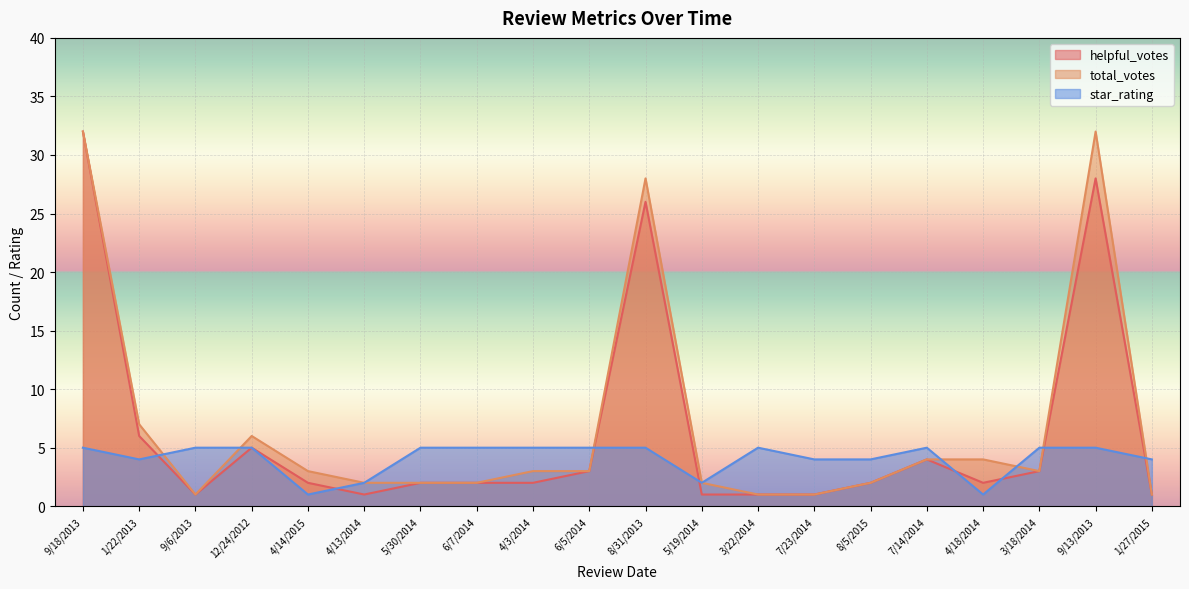

How many interior local valleys does the star_rating series have?

4